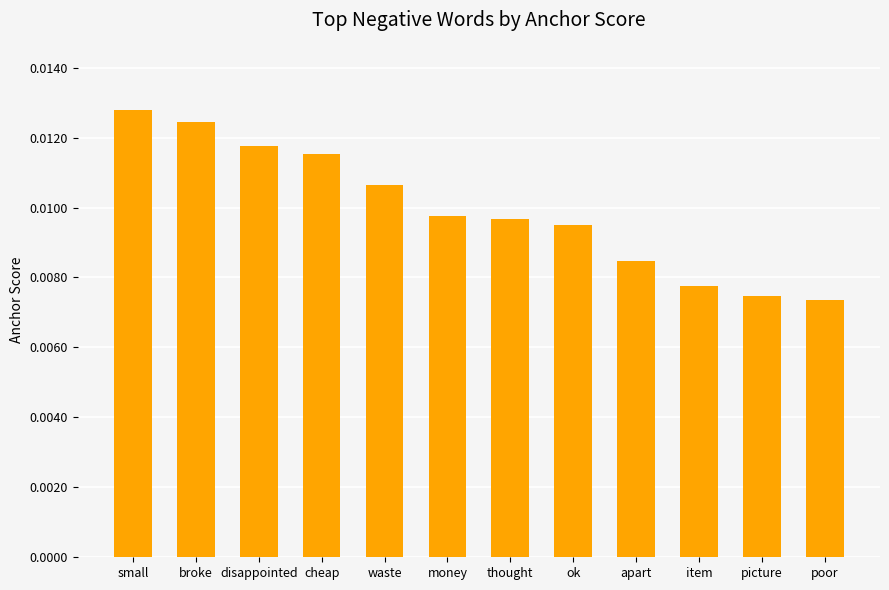

Between thought and broke, which is larger?

broke